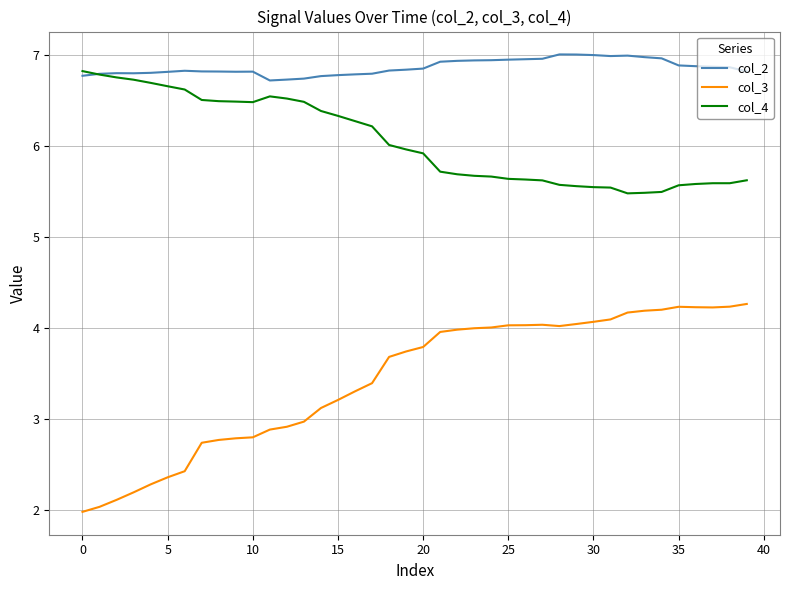

Which series has the largest range (max minus min)?

col_3